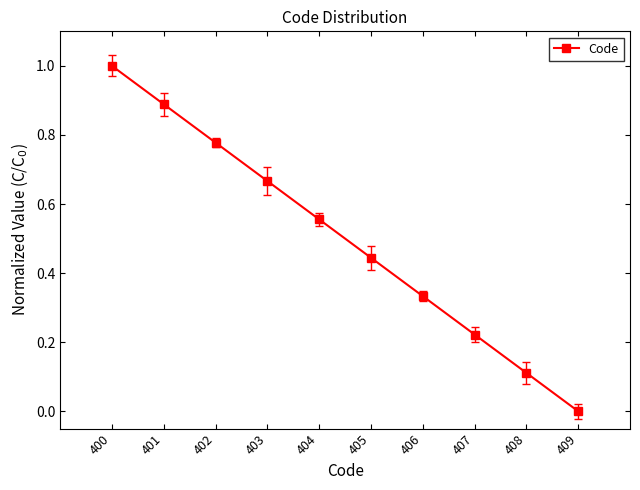

List the labels in order of value, smallest first.

409, 408, 407, 406, 405, 404, 403, 402, 401, 400